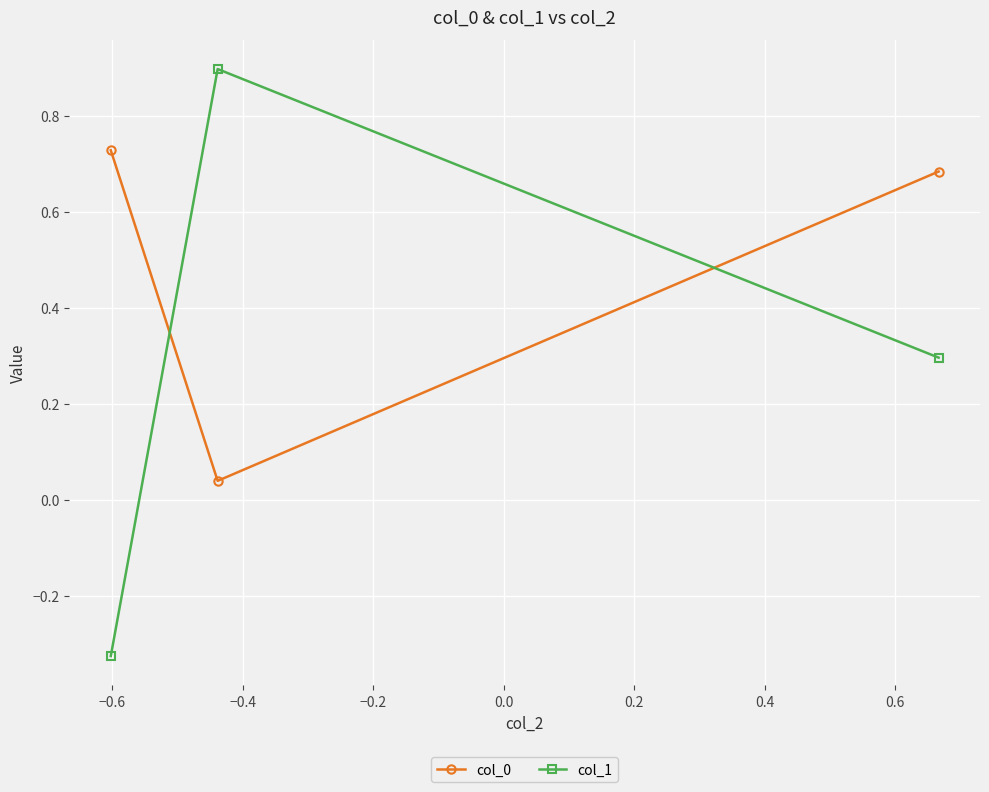

Which series has the widest spread of values?

col_1